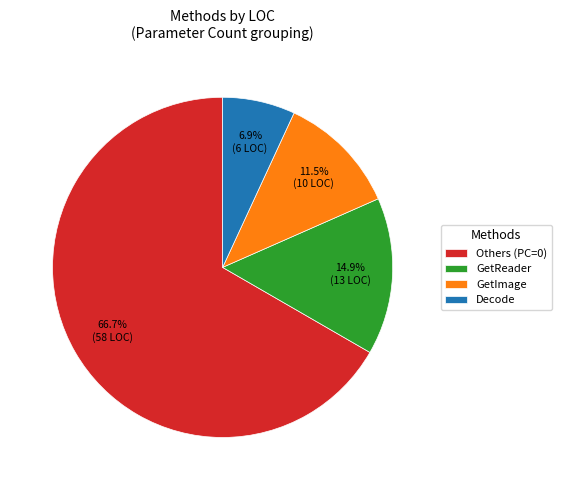

How many slices are in this pie chart?

4